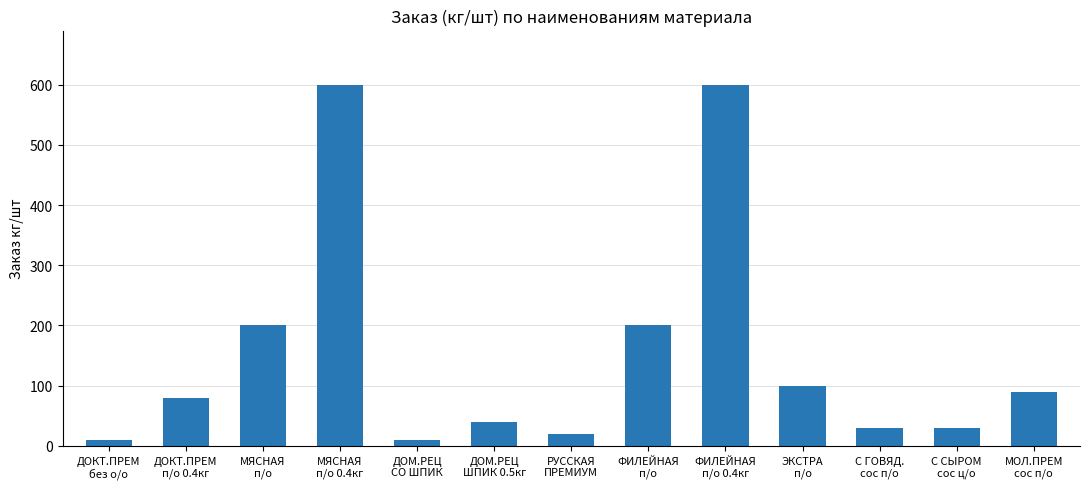

Reading right to left, list all the values displayed in this chart.

90	30	30	100	600	200	20	40	10	600	200	80	10